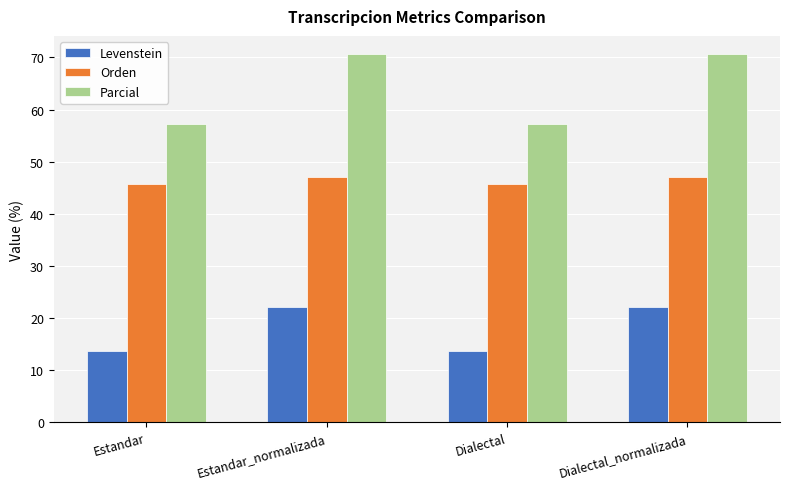

What are all the series names shown in the legend?

Levenstein, Orden, Parcial